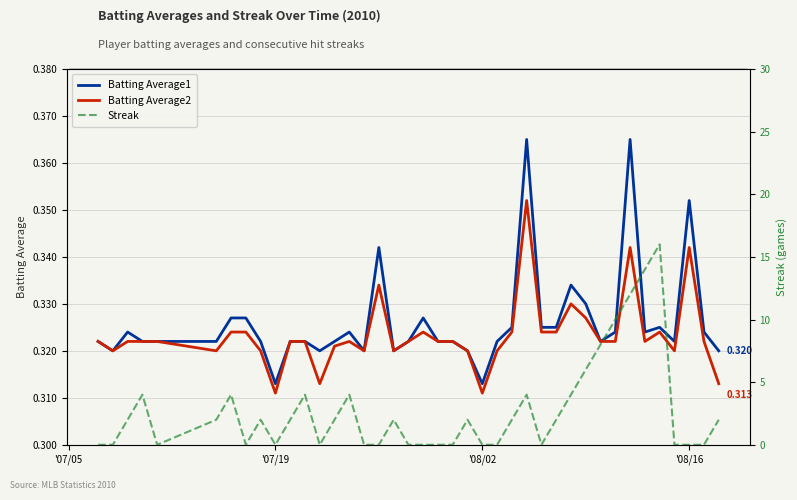

Does the chart display data point markers on the line(s)?

No